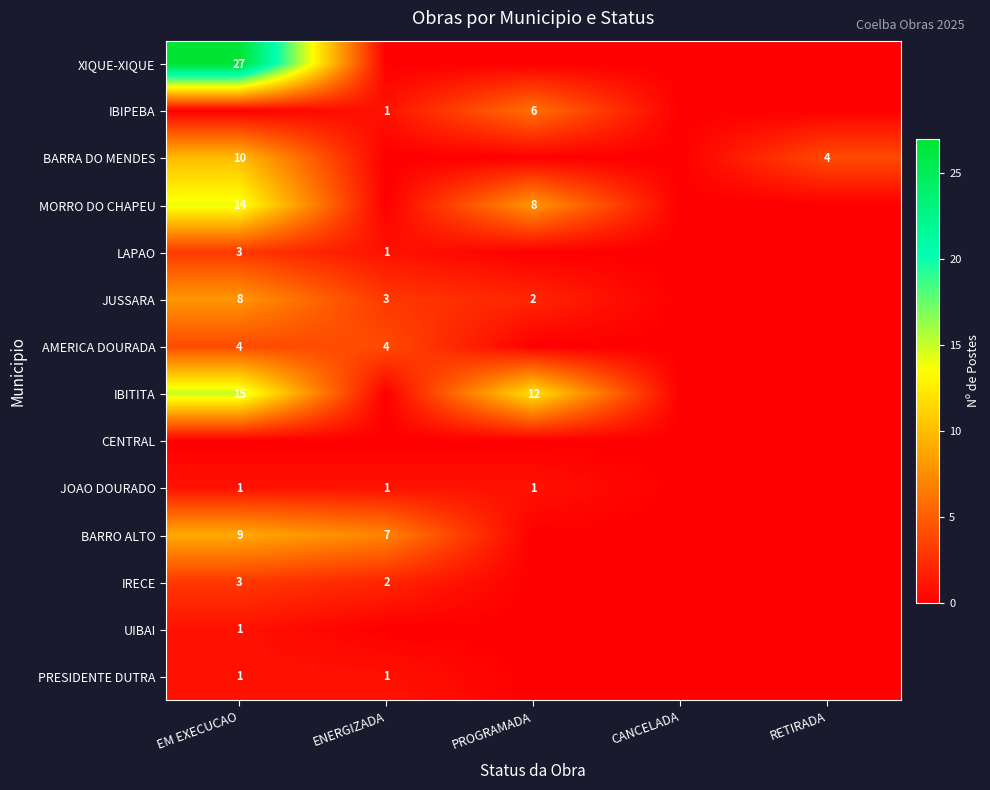

True or false: IRECE has a value of 2 at ENERGIZADA.

True